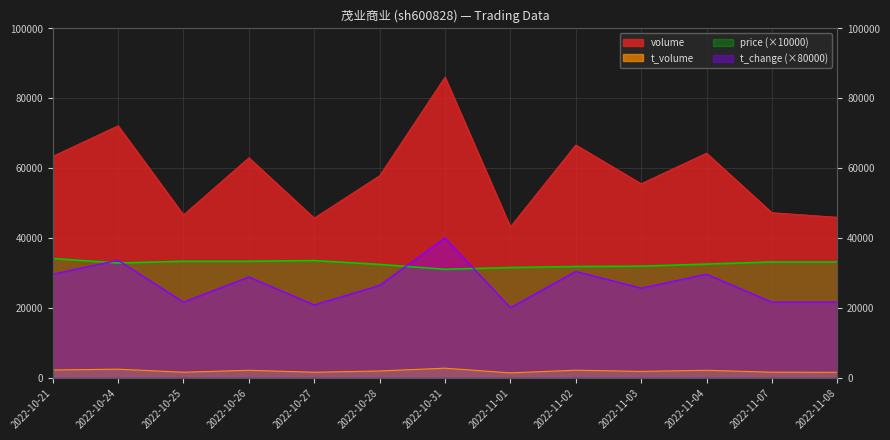

How many categories are shown in the chart?

13